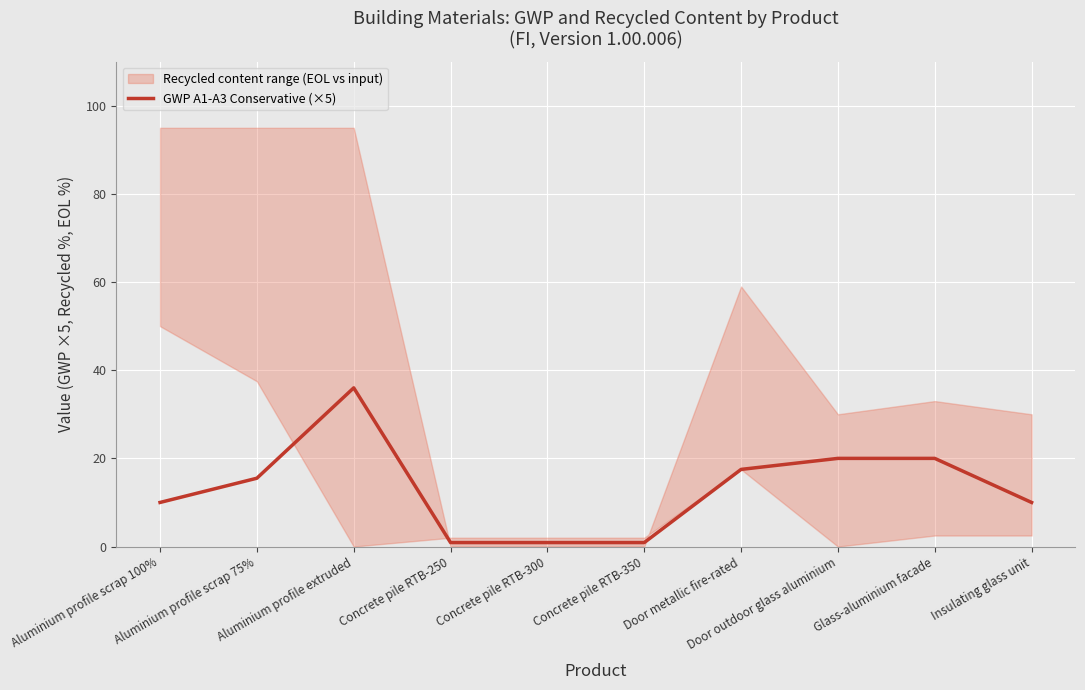

What is the sum of all values?

131.7